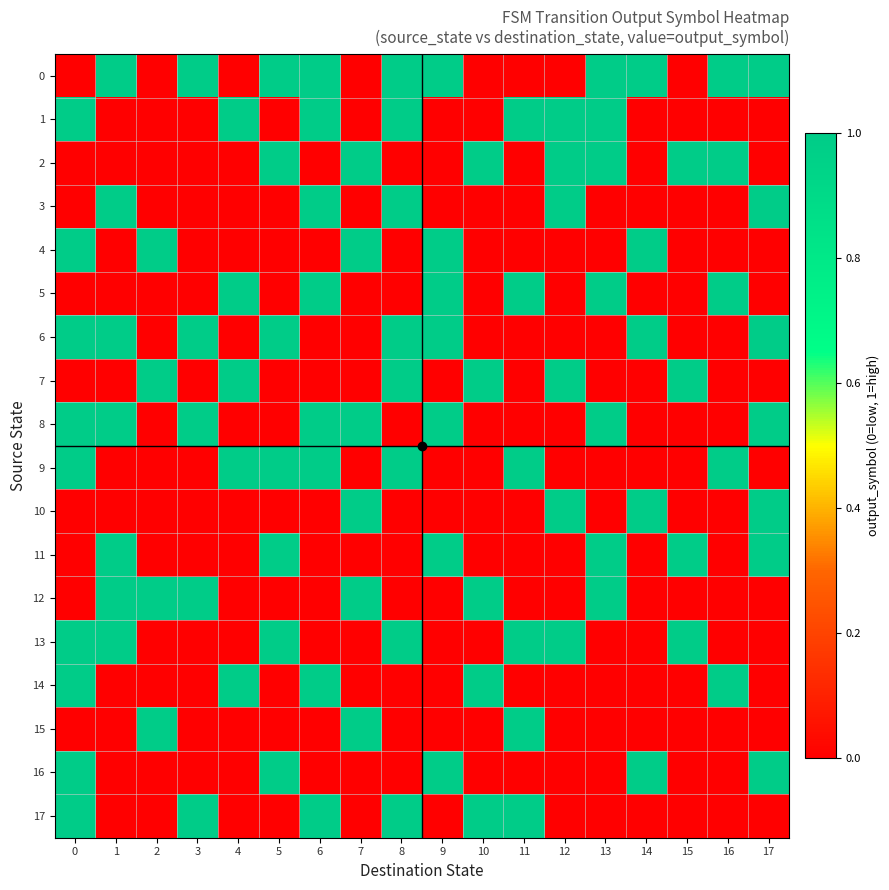

Reading right to left, list all the values displayed in this chart.

0: 17=1	16=1	15=0	14=1	13=1	12=0	11=0	10=0	9=1	8=1	7=0	6=1	5=1	4=0	3=1	2=0	1=1	0=0
1: 17=0	16=0	15=0	14=0	13=1	12=1	11=1	10=0	9=0	8=1	7=0	6=1	5=0	4=1	3=0	2=0	1=0	0=1
2: 17=0	16=1	15=1	14=0	13=1	12=1	11=0	10=1	9=0	8=0	7=1	6=0	5=1	4=0	3=0	2=0	1=0	0=0
3: 17=1	16=0	15=0	14=0	13=0	12=1	11=0	10=0	9=0	8=1	7=0	6=1	5=0	4=0	3=0	2=0	1=1	0=0
4: 17=0	16=0	15=0	14=1	13=0	12=0	11=0	10=0	9=1	8=0	7=1	6=0	5=0	4=0	3=0	2=1	1=0	0=1
5: 17=0	16=1	15=0	14=0	13=1	12=0	11=1	10=0	9=1	8=0	7=0	6=1	5=0	4=1	3=0	2=0	1=0	0=0
6: 17=1	16=0	15=0	14=1	13=0	12=0	11=0	10=0	9=1	8=1	7=0	6=0	5=1	4=0	3=1	2=0	1=1	0=1
7: 17=0	16=0	15=1	14=0	13=0	12=1	11=0	10=1	9=0	8=1	7=0	6=0	5=0	4=1	3=0	2=1	1=0	0=0
8: 17=1	16=0	15=0	14=0	13=1	12=0	11=0	10=0	9=1	8=0	7=1	6=1	5=0	4=0	3=1	2=0	1=1	0=1
9: 17=0	16=1	15=0	14=0	13=0	12=0	11=1	10=0	9=0	8=1	7=0	6=1	5=1	4=1	3=0	2=0	1=0	0=1
10: 17=1	16=0	15=0	14=1	13=0	12=1	11=0	10=0	9=0	8=0	7=1	6=0	5=0	4=0	3=0	2=0	1=0	0=0
11: 17=1	16=0	15=1	14=0	13=1	12=0	11=0	10=0	9=1	8=0	7=0	6=0	5=1	4=0	3=0	2=0	1=1	0=0
12: 17=0	16=0	15=0	14=0	13=1	12=0	11=0	10=1	9=0	8=0	7=1	6=0	5=0	4=0	3=1	2=1	1=1	0=0
13: 17=0	16=0	15=1	14=0	13=0	12=1	11=1	10=0	9=0	8=1	7=0	6=0	5=1	4=0	3=0	2=0	1=1	0=1
14: 17=0	16=1	15=0	14=0	13=0	12=0	11=0	10=1	9=0	8=0	7=0	6=1	5=0	4=1	3=0	2=0	1=0	0=1
15: 17=0	16=0	15=0	14=0	13=0	12=0	11=1	10=0	9=0	8=0	7=1	6=0	5=0	4=0	3=0	2=1	1=0	0=0
16: 17=1	16=0	15=0	14=1	13=0	12=0	11=0	10=0	9=1	8=0	7=0	6=0	5=1	4=0	3=0	2=0	1=0	0=1
17: 17=0	16=0	15=0	14=0	13=0	12=0	11=1	10=1	9=0	8=1	7=0	6=1	5=0	4=0	3=1	2=0	1=0	0=1